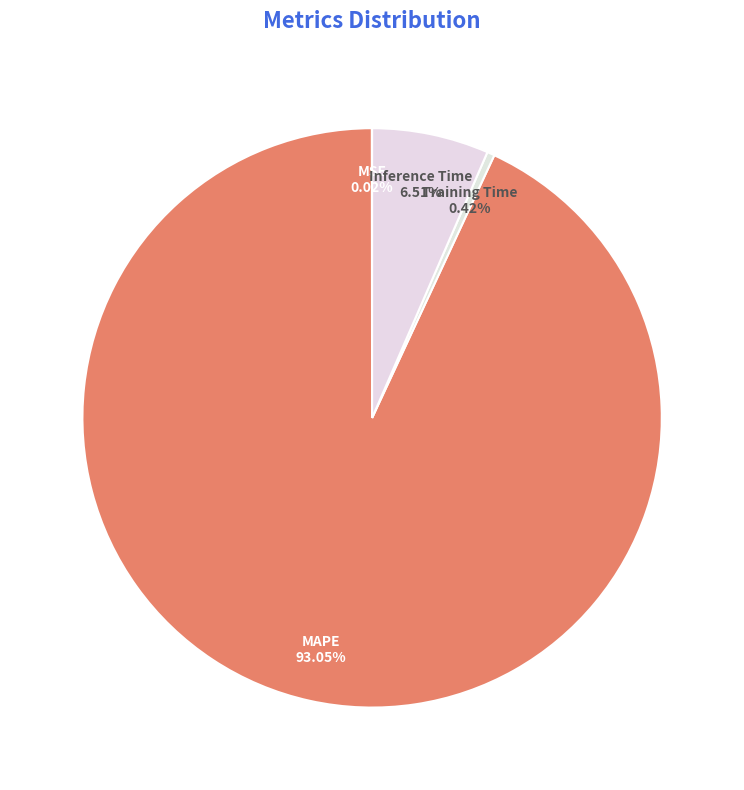

What percentage is NOT represented by Training Time?

99.6%